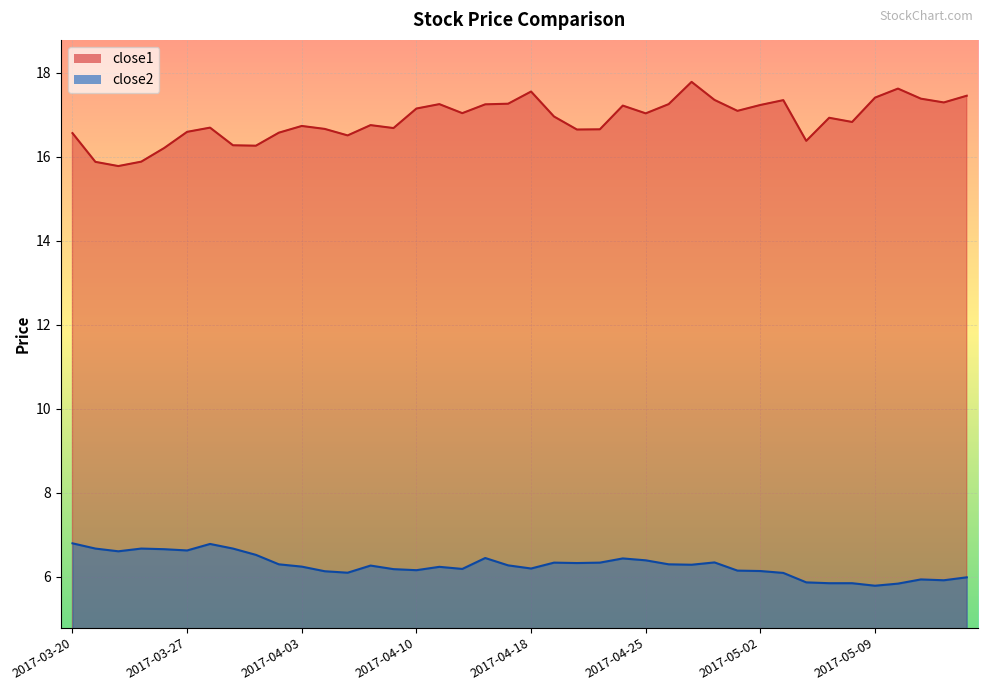

What is the difference between the highest and lowest values at 2017-04-17?

11.0